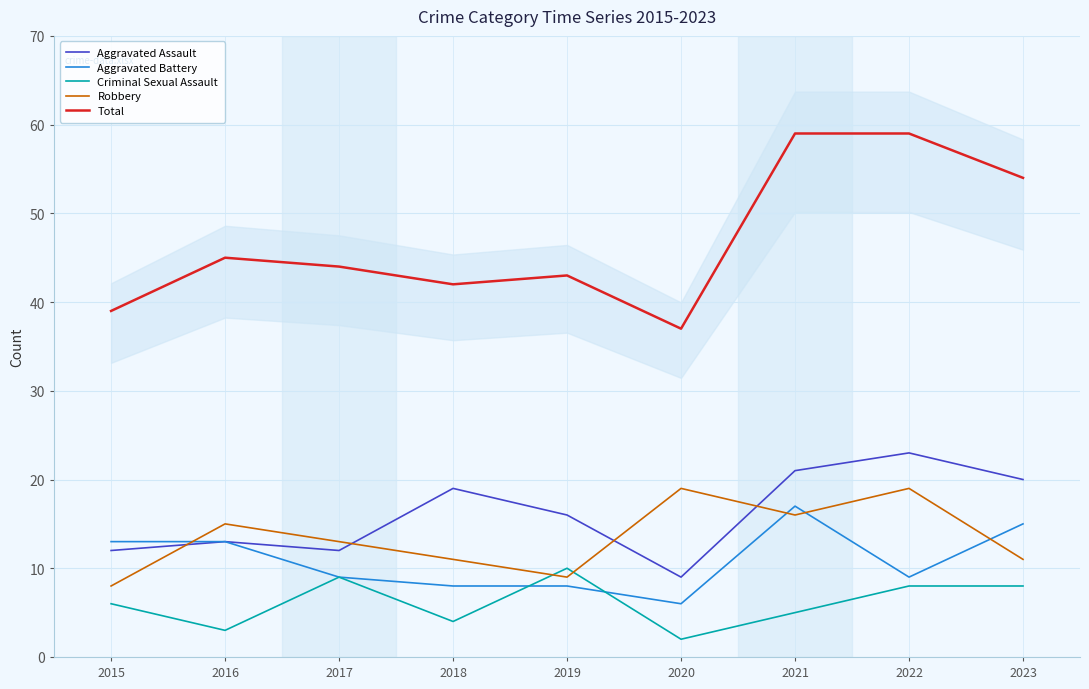

Which category has the lowest value in the Criminal Sexual Assault series?

2020